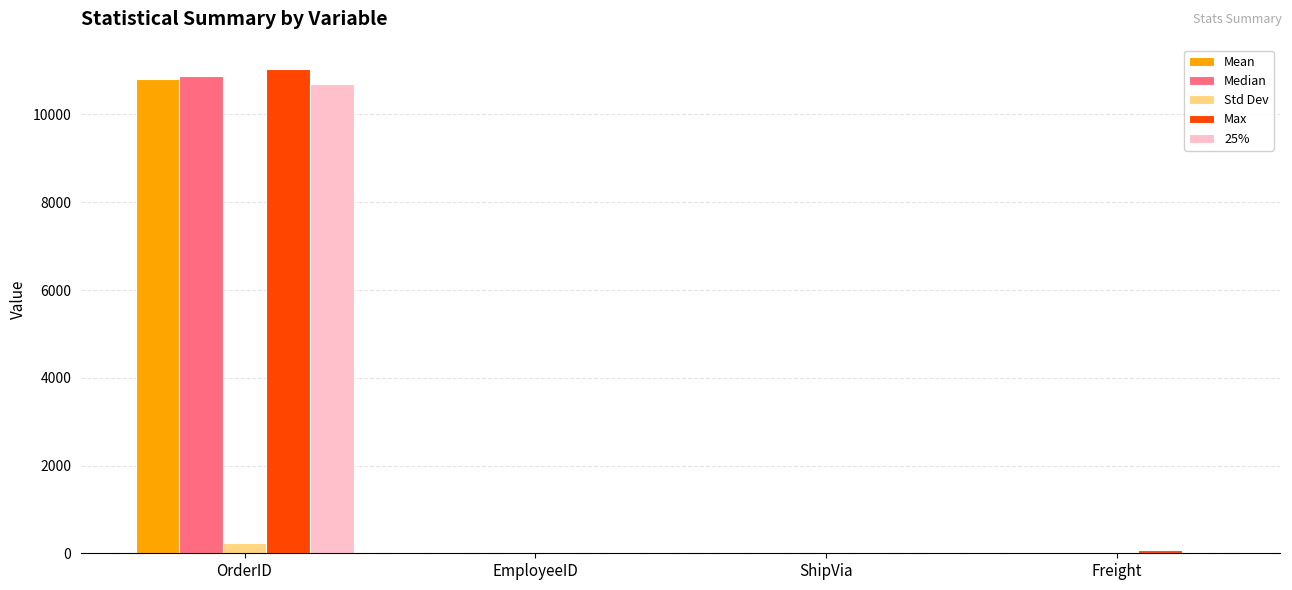

What is the approximate value of Median at OrderID?

10870.0